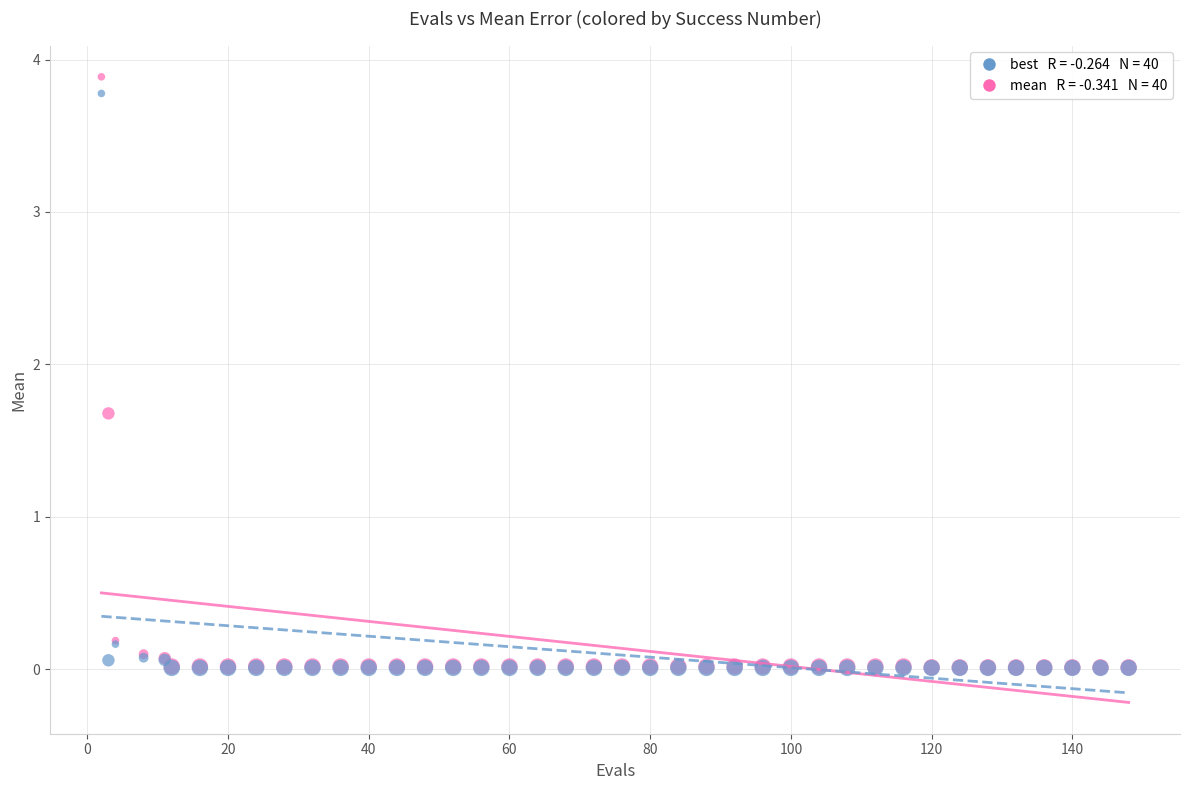

Across all series, what Y value is closest to 1?

1.7